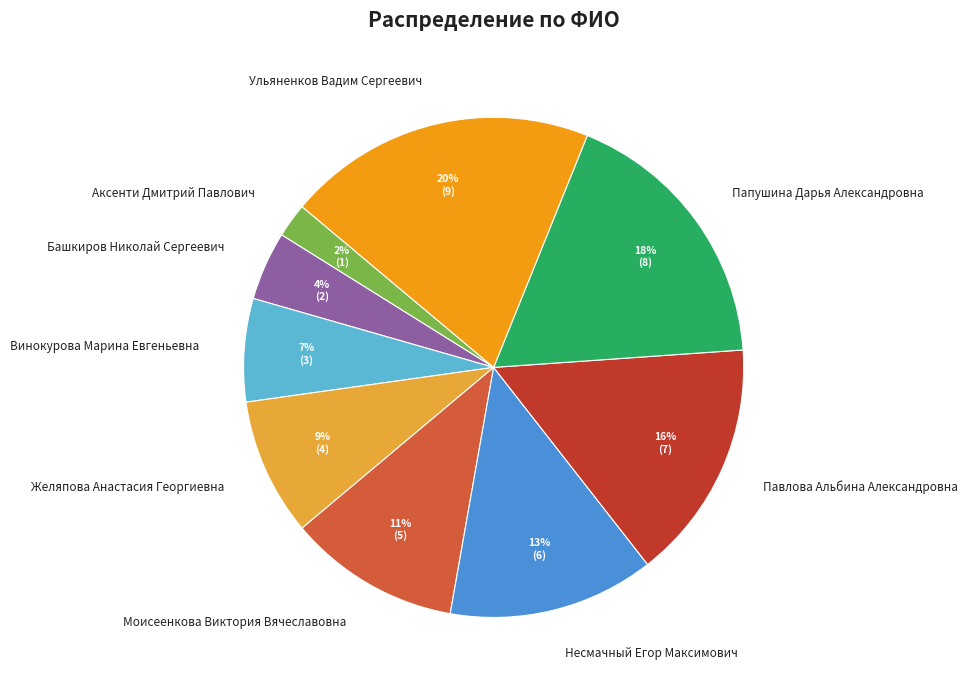

To the nearest percent, what is the average slice percentage?

11%